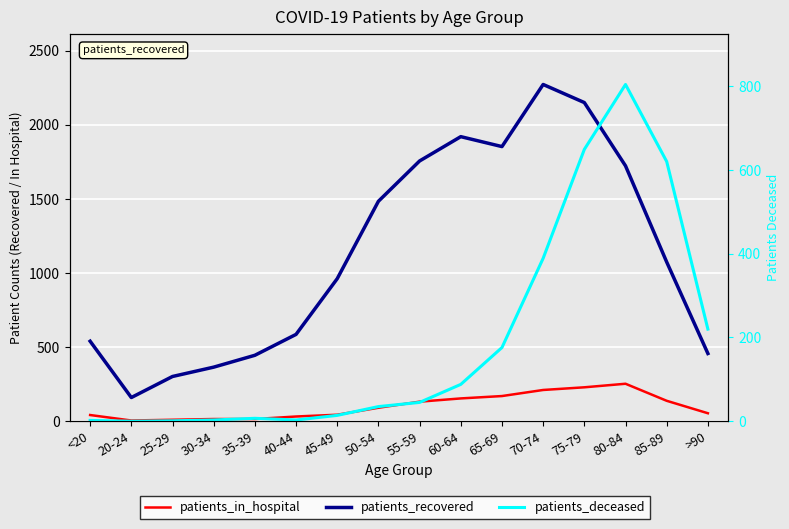

The value of patients_deceased at 35-39 is 7. True or false?

True